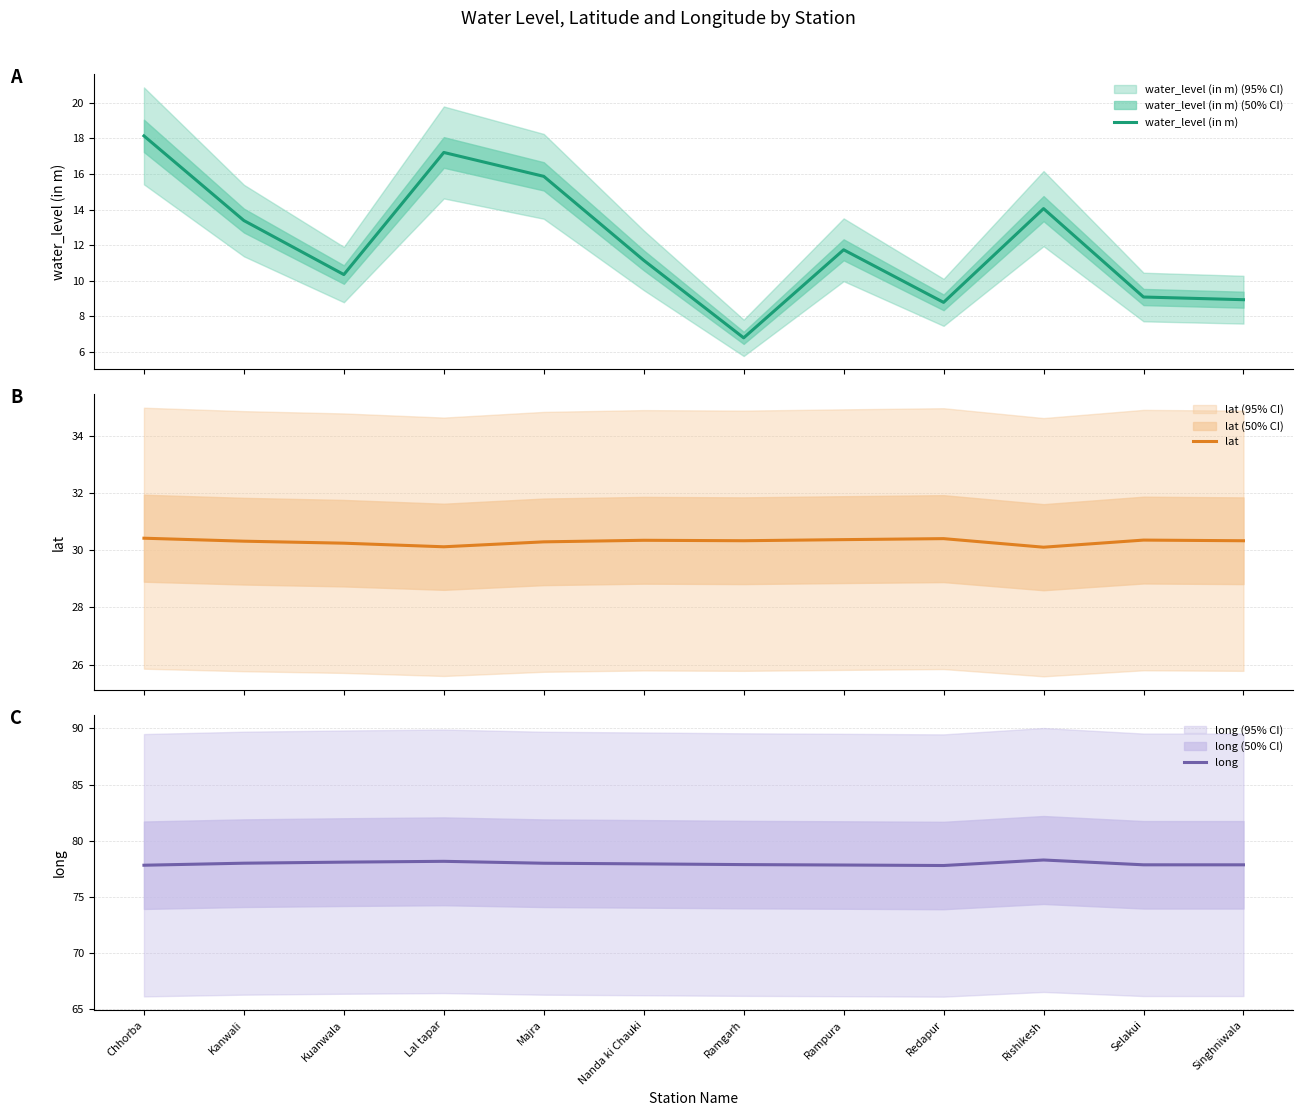

What is the label of the 3rd point from the right?

Rishikesh